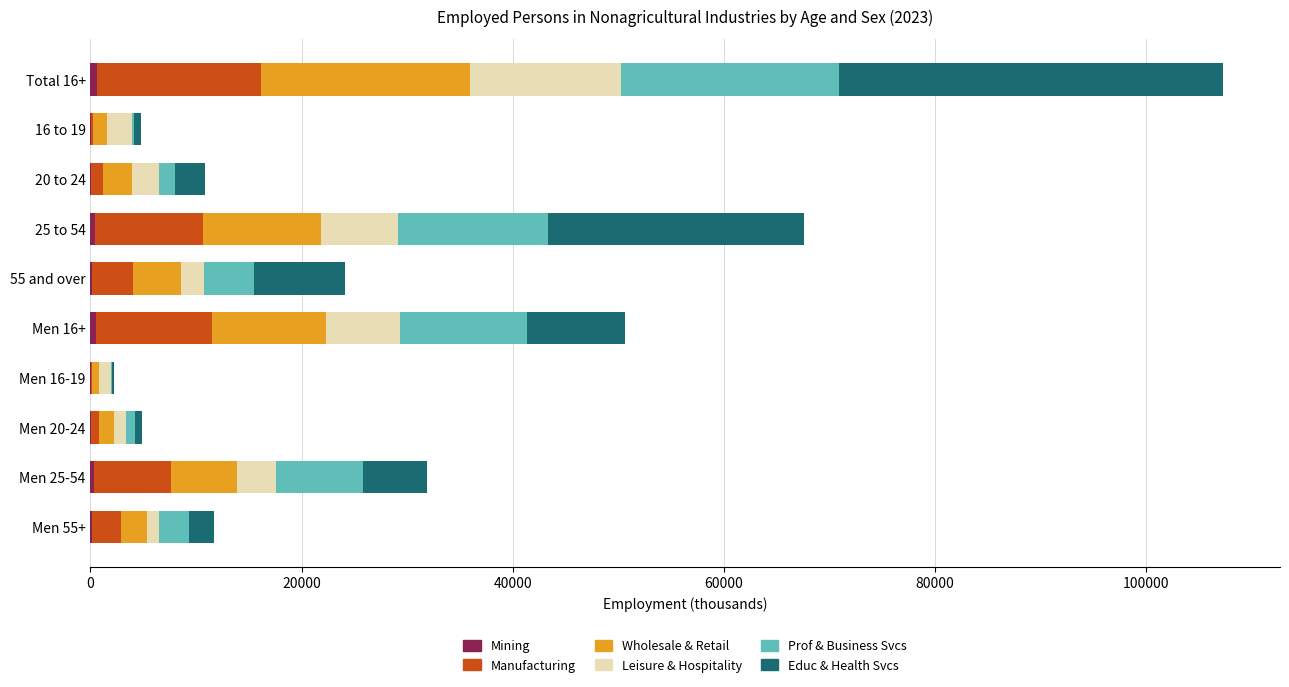

At which category is the sum across all series the highest?

Total 16+